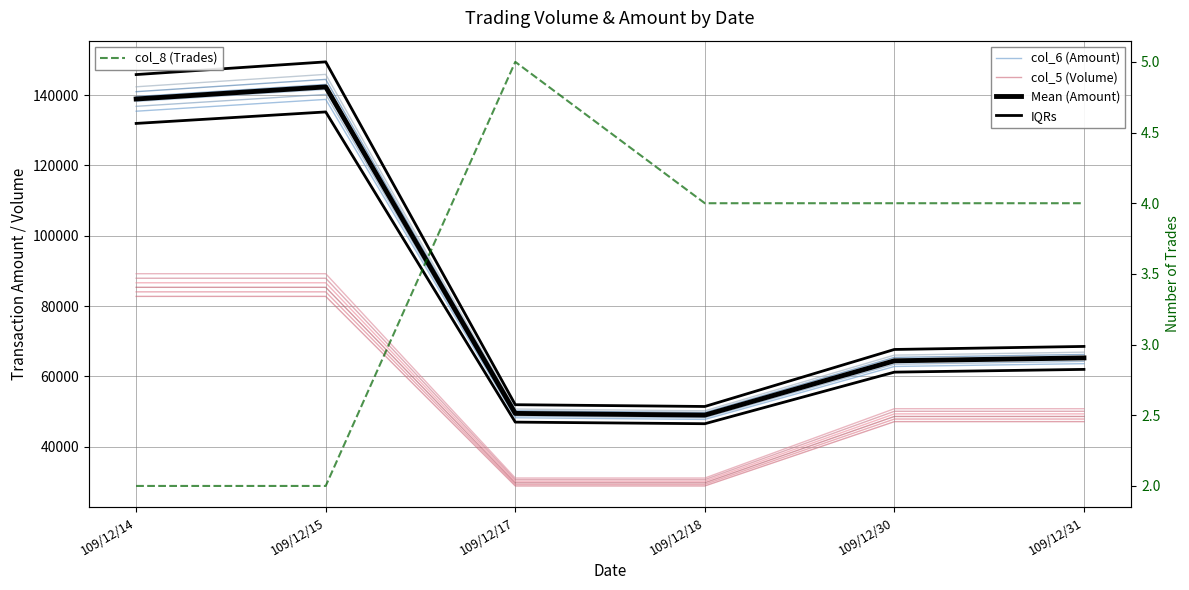

True or false: col_6 (Amount) and IQRs cross at least once.

False